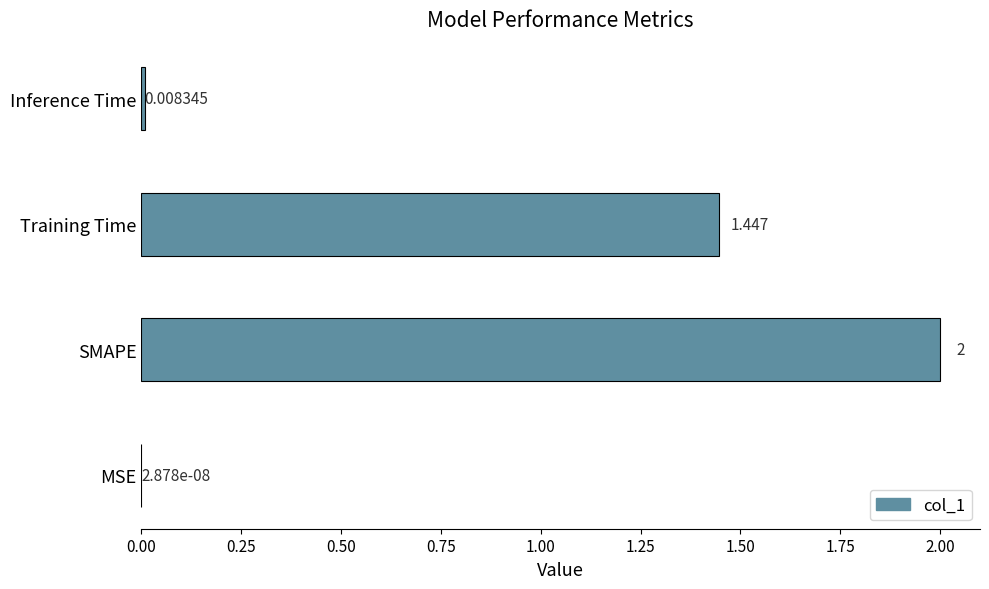

At which category does the chart reach its peak across all series?

SMAPE